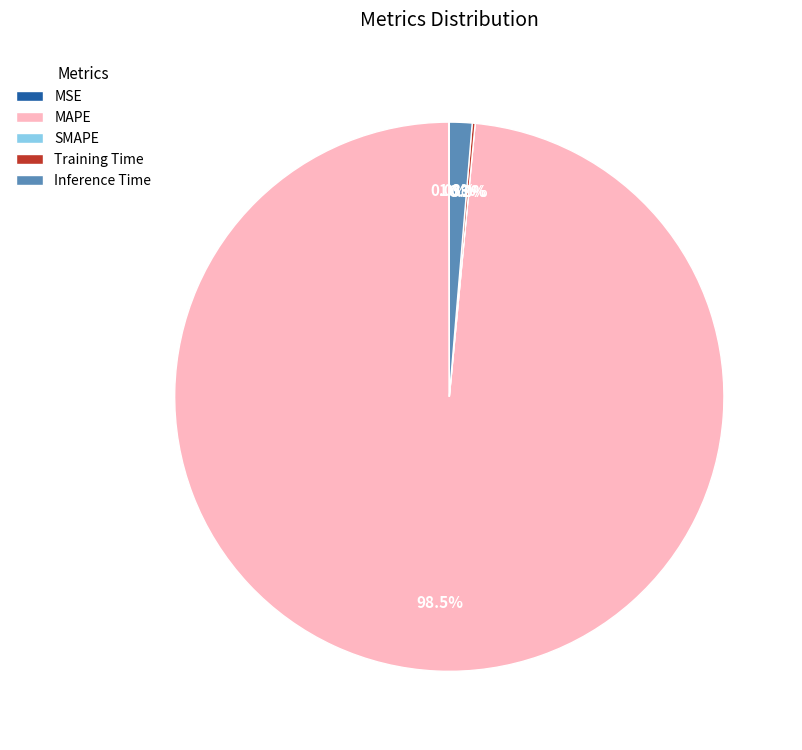

Rank the categories by value from highest to lowest.

MAPE, Inference Time, Training Time, MSE, SMAPE